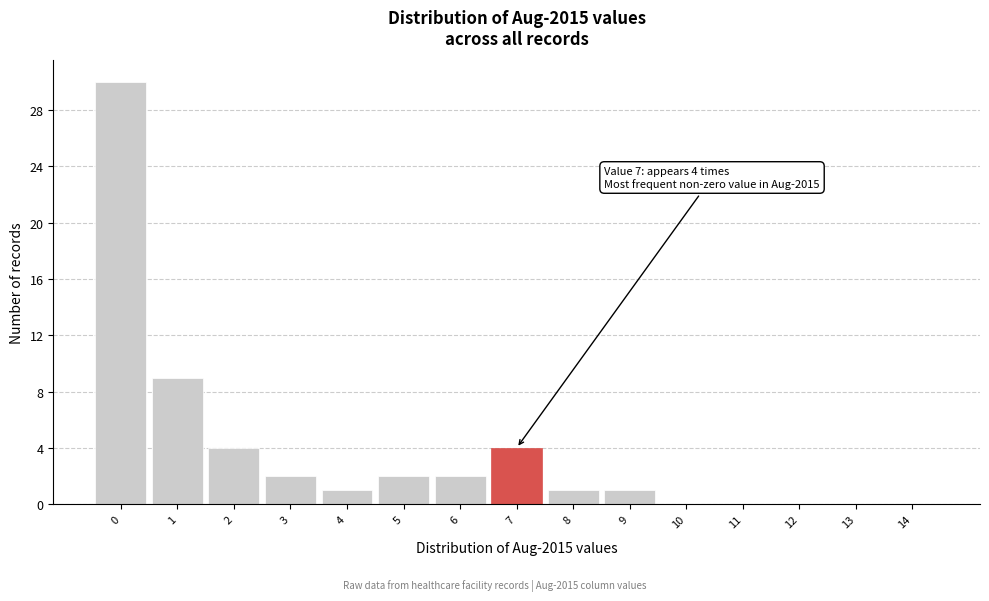

Reading left to right, transcribe all the data shown in this chart.

0=30	1=9	2=4	3=2	4=1	5=2	6=2	7=4	8=1	9=1	10=0	11=0	12=0	13=0	14=0